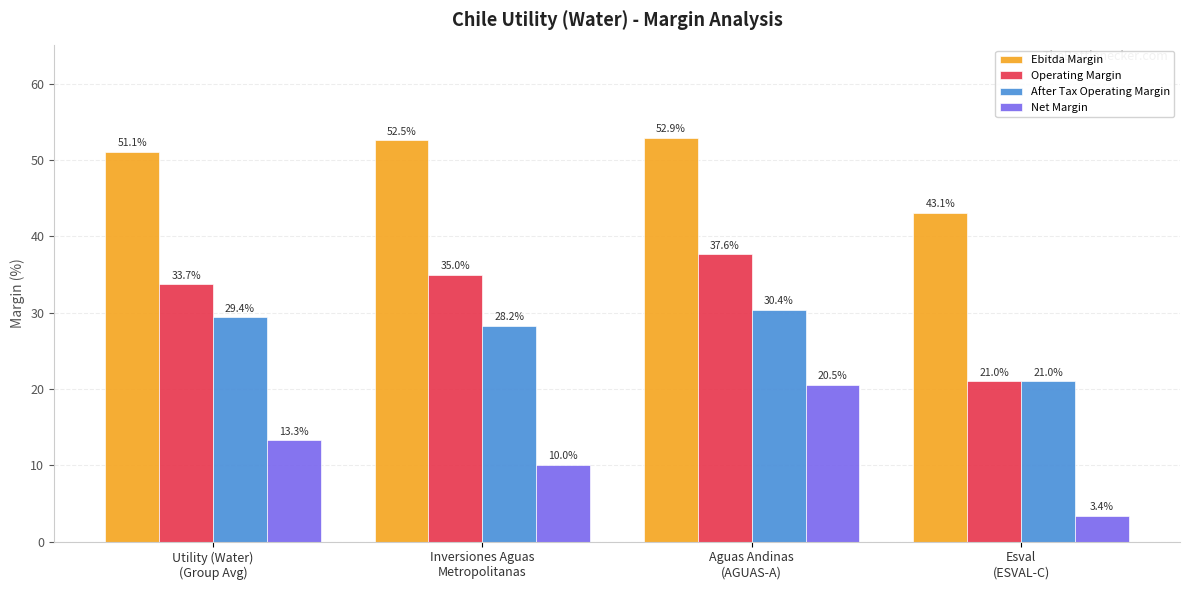

Which series has the widest spread of values?

Net Margin